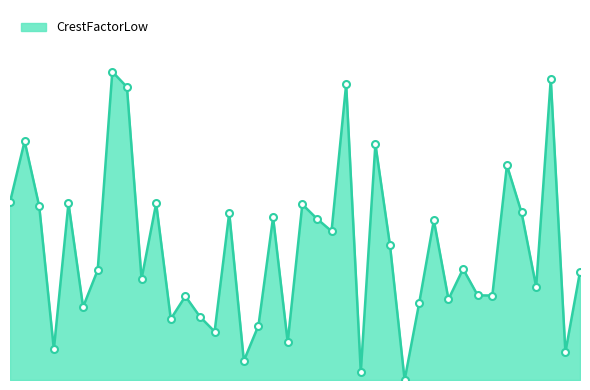

Where is the data nearest to the value 16?

22